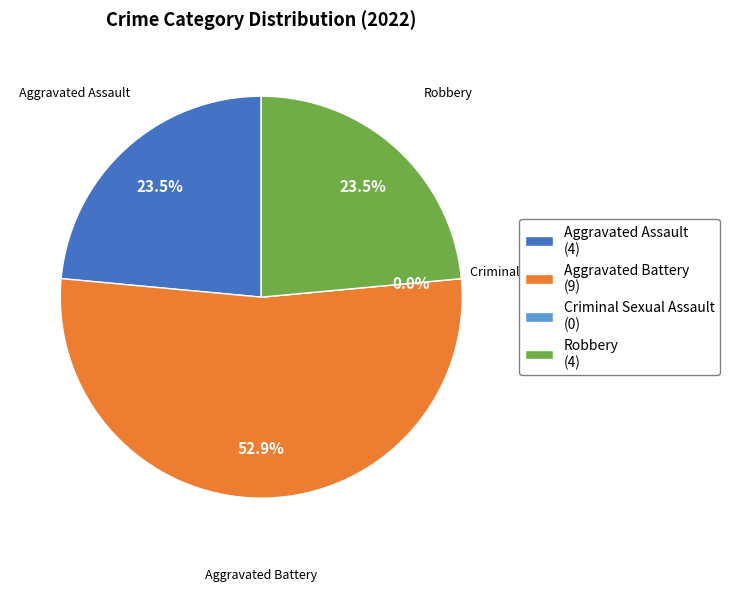

How many slices are in this pie chart?

4